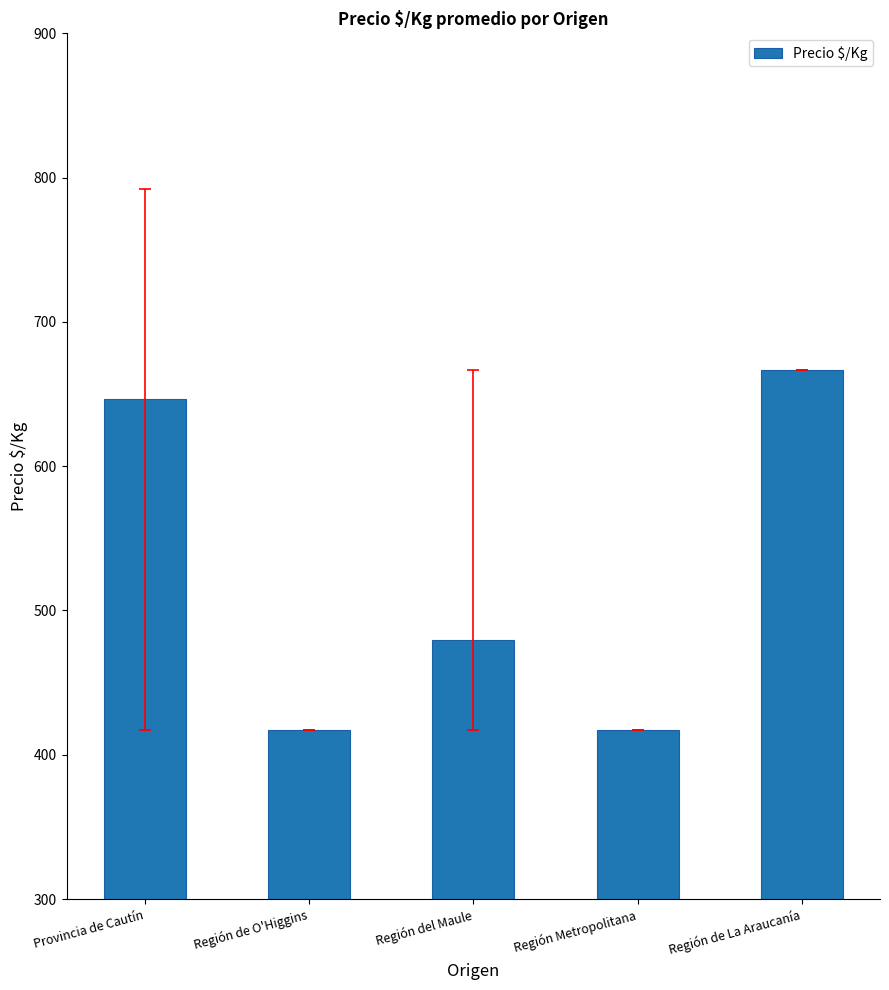

At which category does the chart reach its peak across all series?

Región de La Araucanía